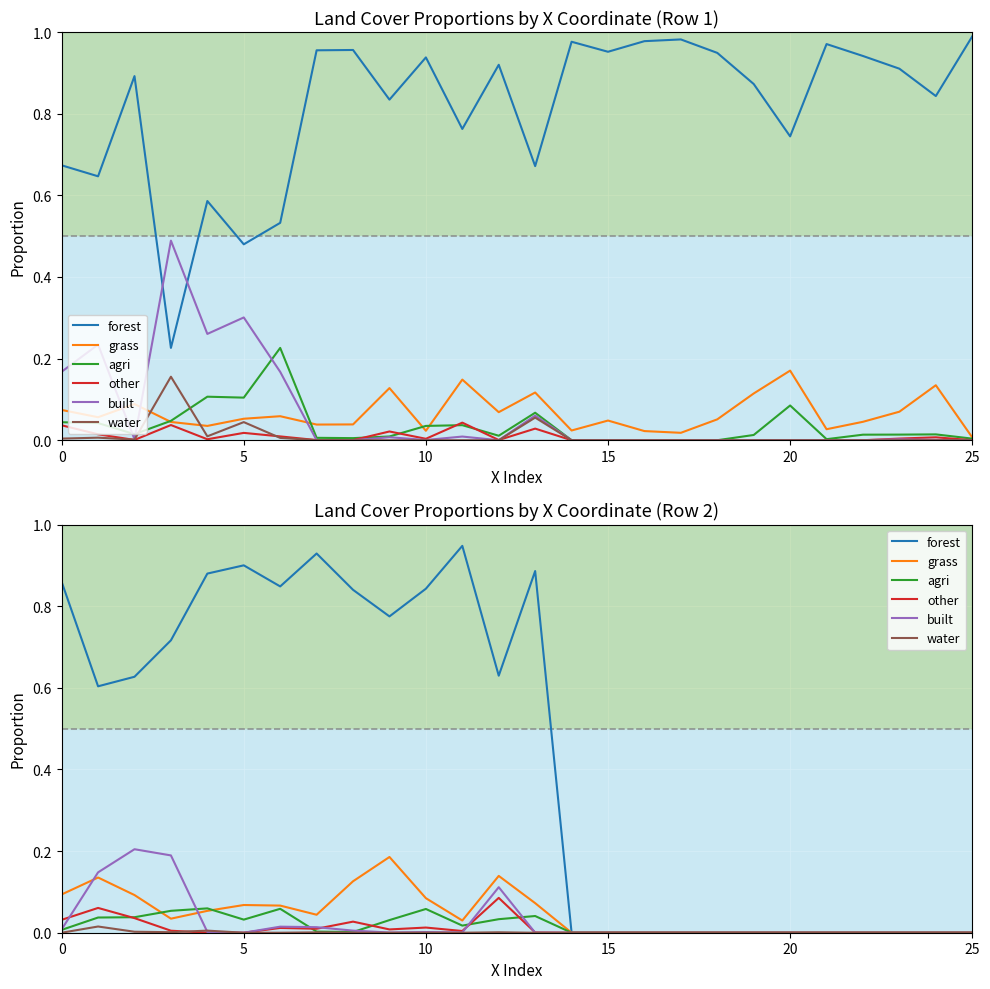

How many interior local peaks does the grass series have?

4